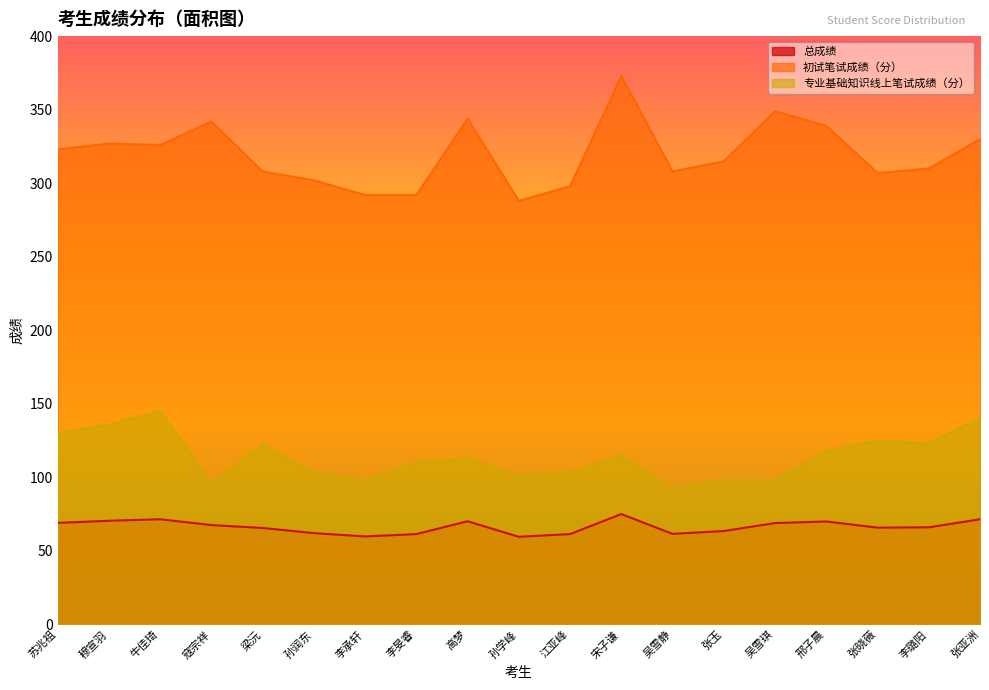

What is the smallest value displayed?

59.5